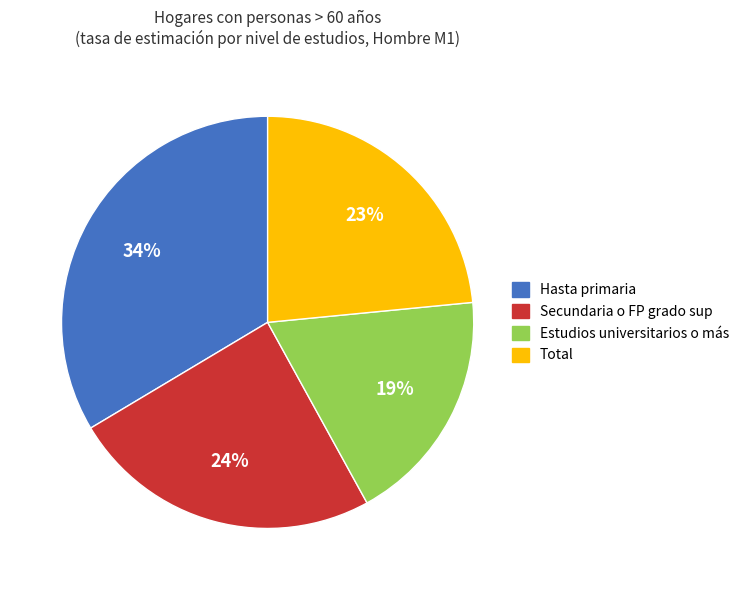

Rank the categories by value from highest to lowest.

Hasta primaria, Secundaria o FP grado sup, Total, Estudios universitarios o más